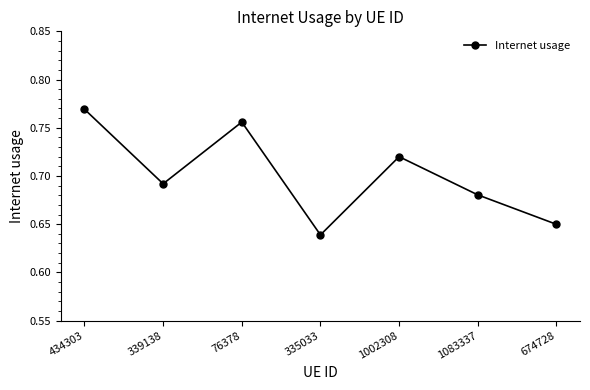

True or false: the data has more than 1 interior local peaks.

True